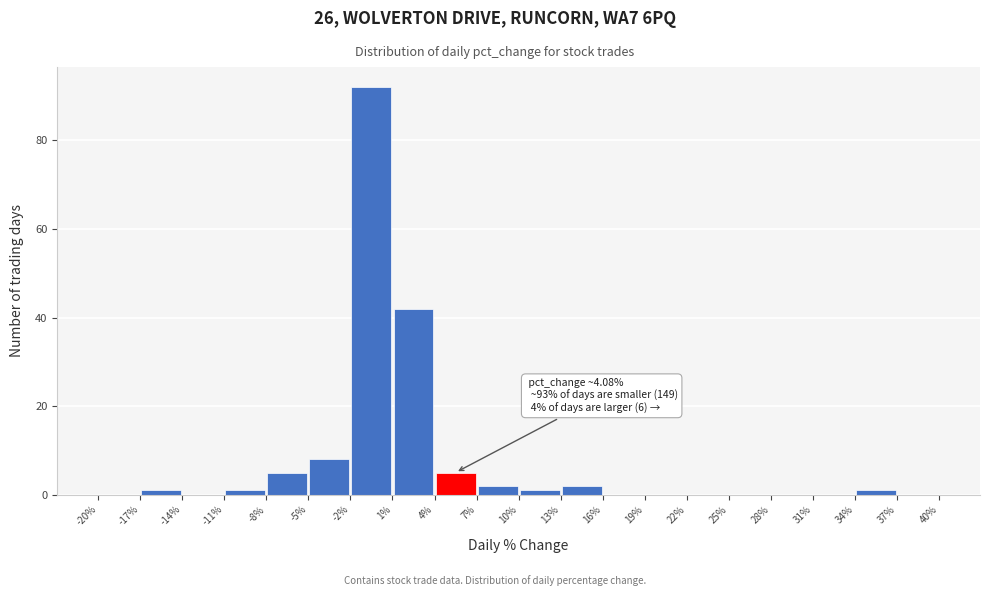

Over which range of the x-axis is the bar tallest?

-2% to 1%